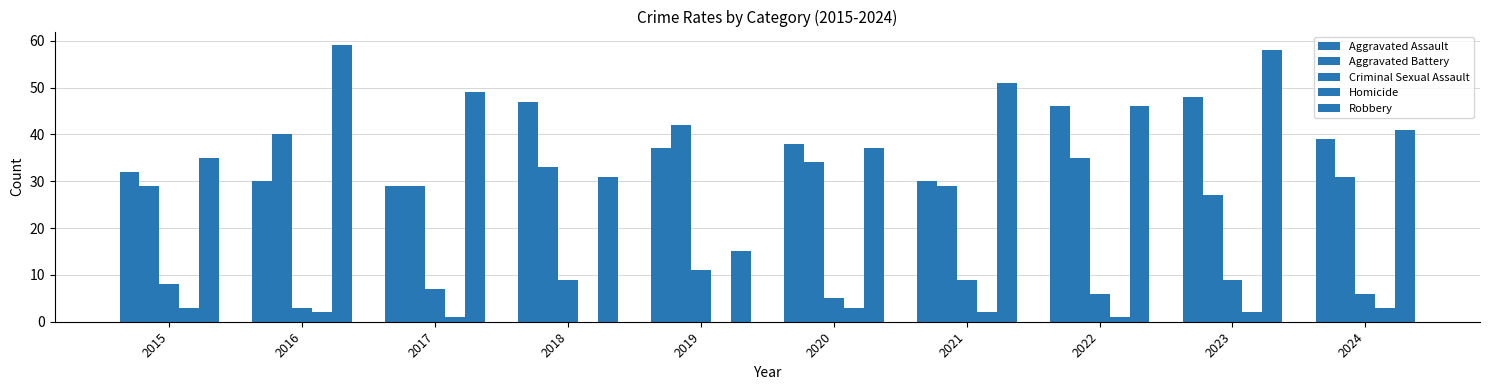

Is it true that Aggravated Assault equals 30 at 2016?

True